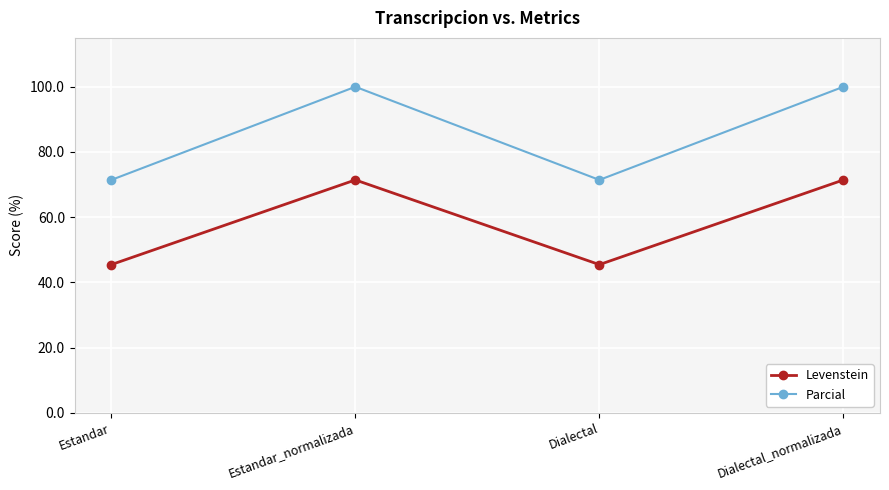

At which category does Levenstein reach its first local peak?

Estandar_normalizada